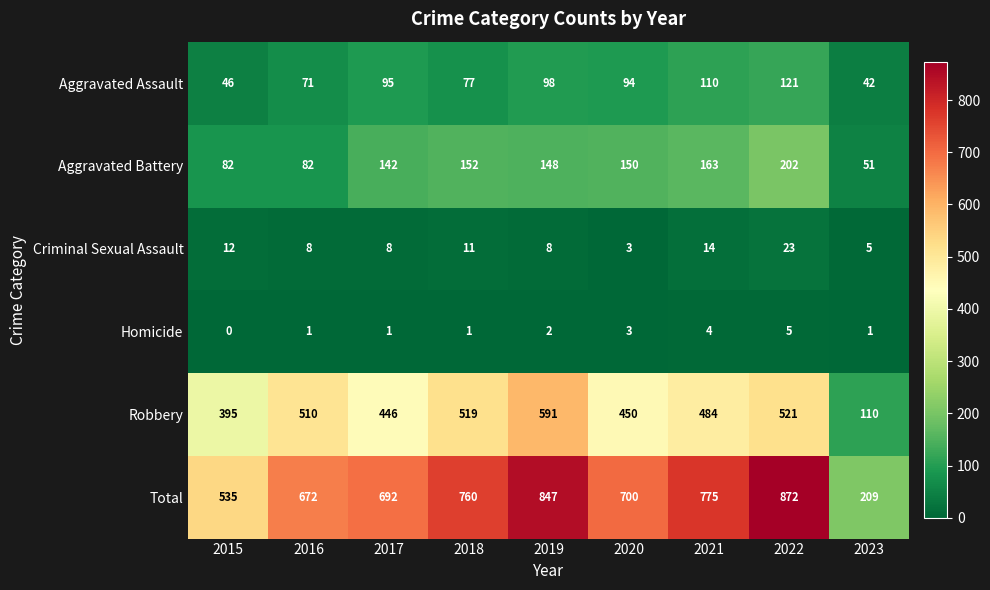

Which label corresponds to the largest value in the chart?

2022